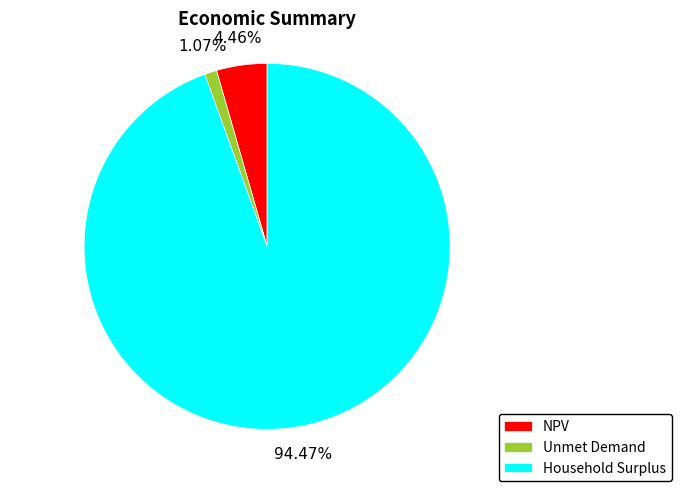

How many slices are in this pie chart?

3